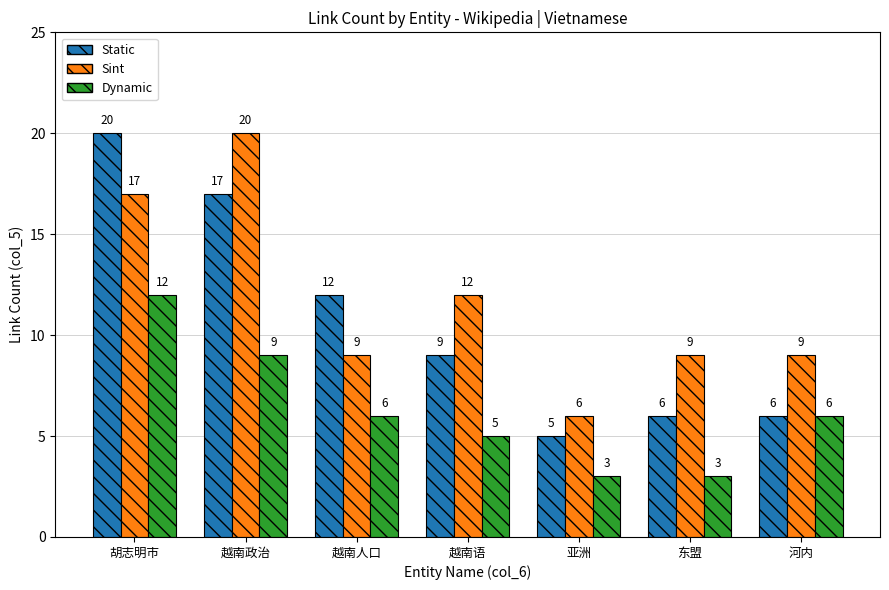

What is the greatest value displayed?

20